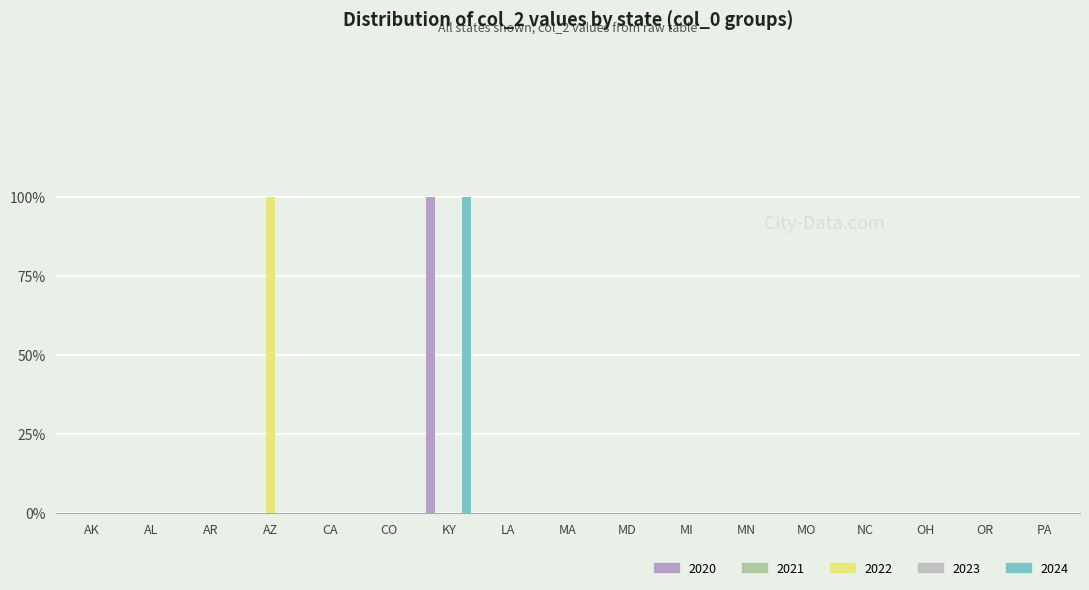

What position from the right is LA?

10